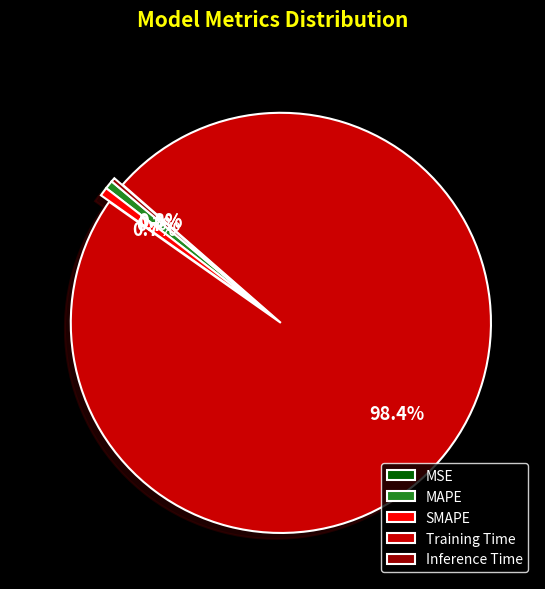

The Inference Time slice represents 0% of the pie. True or false?

True